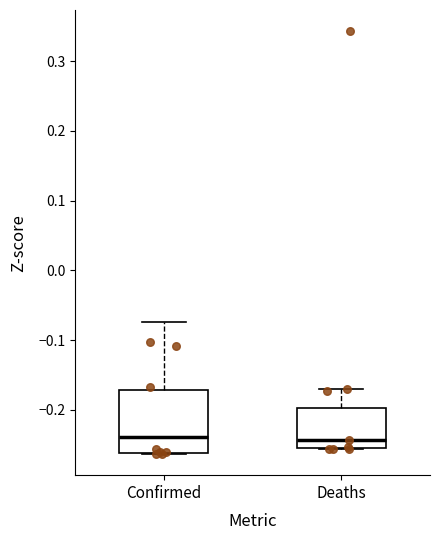

Reading left to right, read every box against the y-axis: the position of its median line, the range the box covers, and the ends of its whiskers. The values are not printed on the chart, so give them approximately, as read against the axis.

Confirmed: median -0.24, box -0.26 to -0.17, whiskers -0.26 to -0.07
Deaths: median -0.24, box -0.25 to -0.20, whiskers -0.26 to -0.17